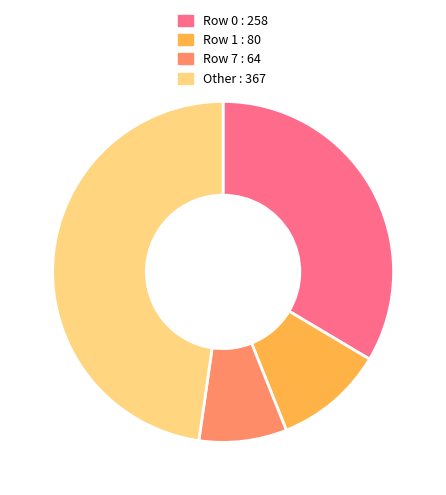

Do Row 7 : 64 and Row 0 : 258 together represent more than half of the pie?

No